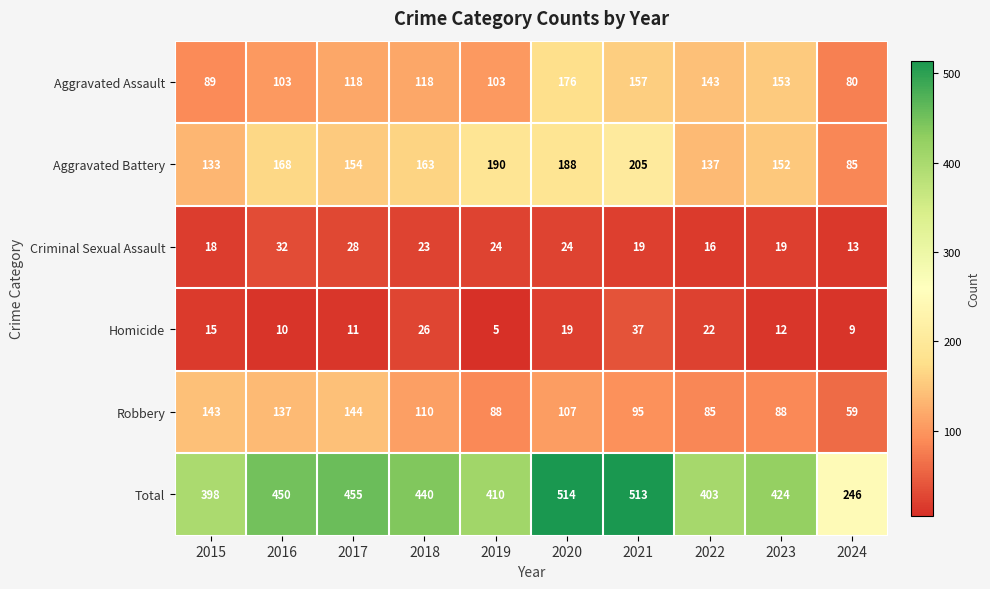

Is the value of Aggravated Assault at 2023 greater than the value of Robbery at 2015?

Yes